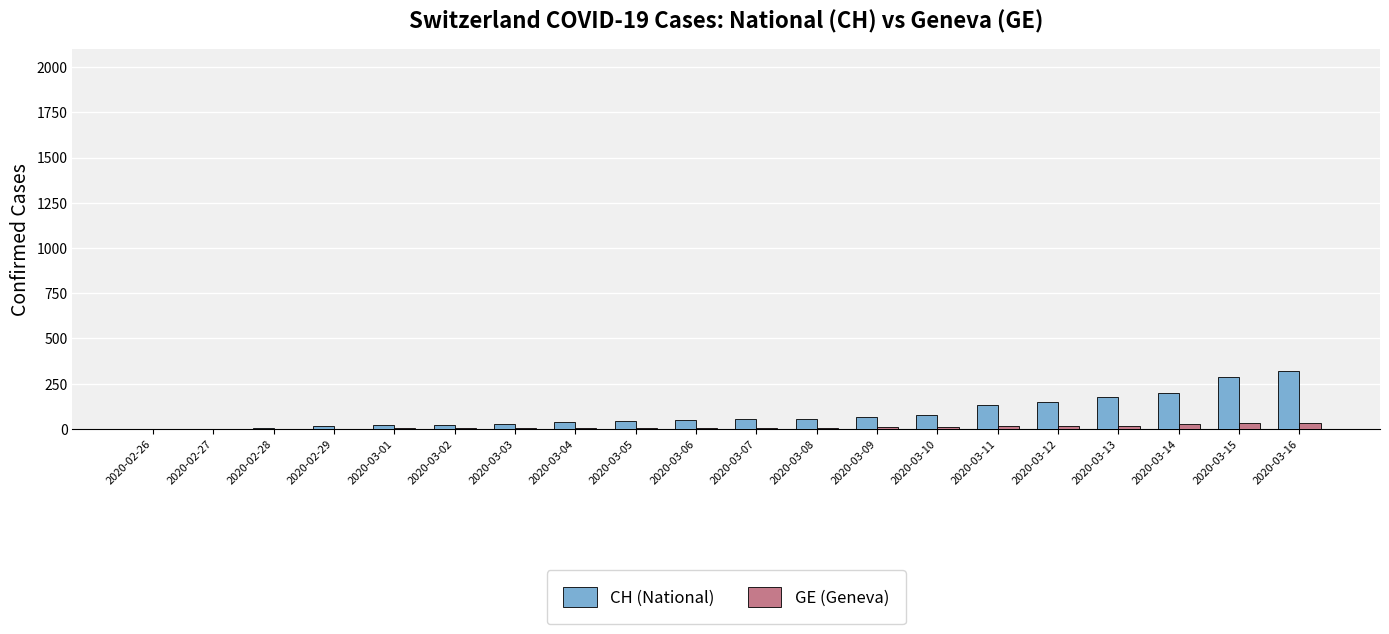

What are all the series names shown in the legend?

CH (National), GE (Geneva)